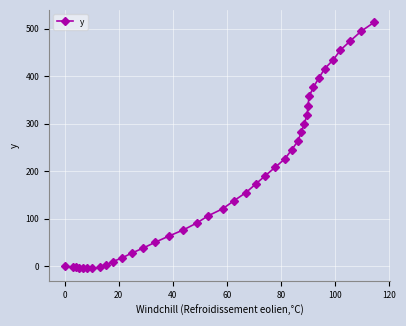

What is the greatest value displayed?

514.0